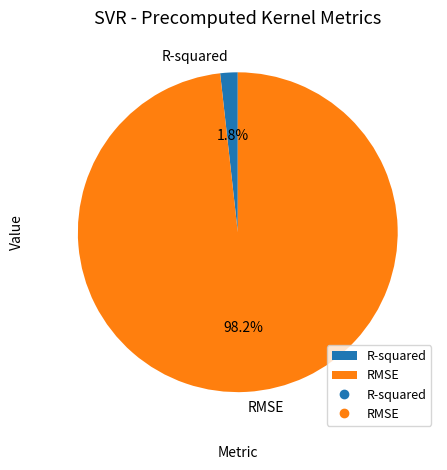

How many segments does this pie chart have?

2